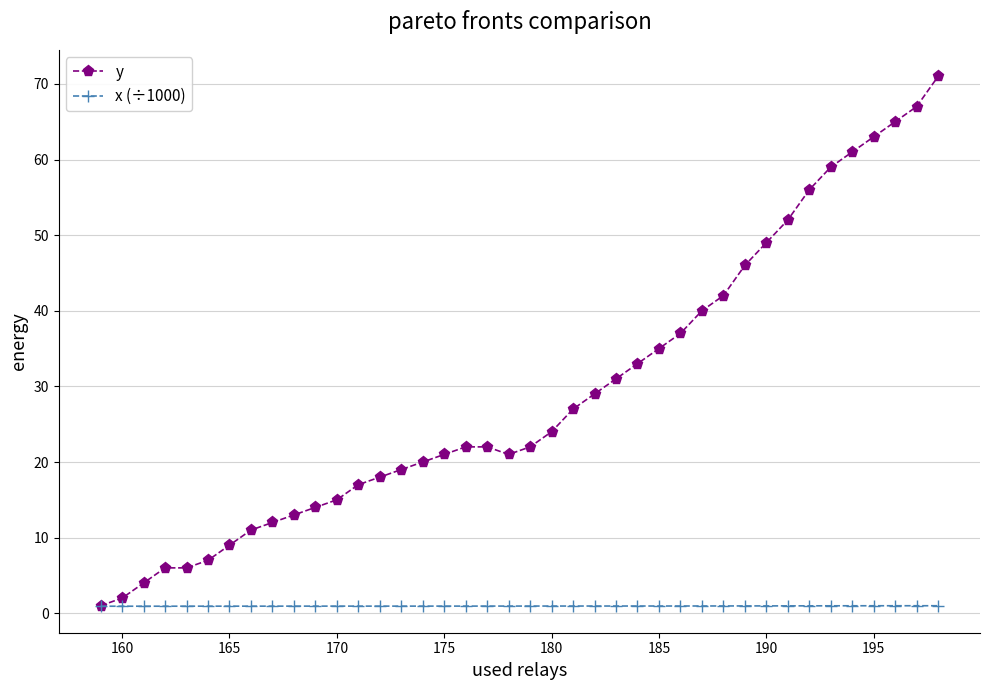

Rank the series by their maximum value, from lowest to highest.

x (÷1000), y